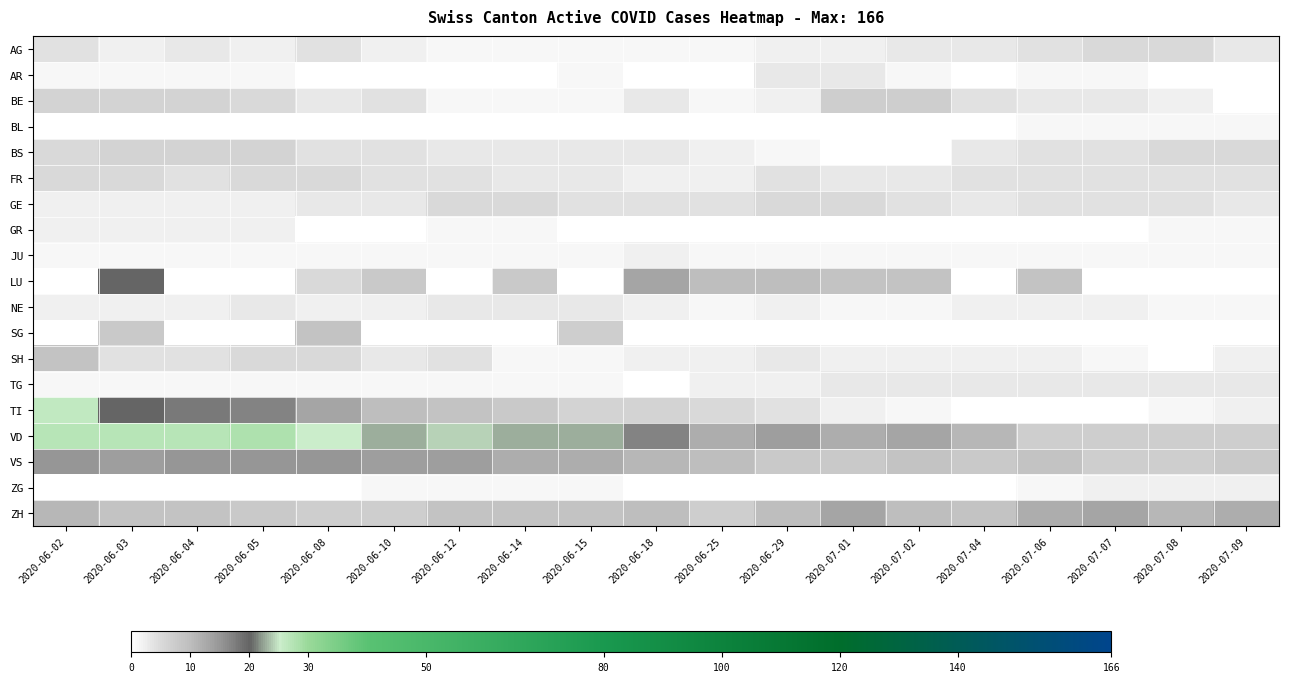

Reading right to left, what are all the values shown in this chart?

AG: 2020-07-09=3	2020-07-08=5	2020-07-07=5	2020-07-06=4	2020-07-04=3	2020-07-02=3	2020-07-01=2	2020-06-29=2	2020-06-25=1	2020-06-18=1	2020-06-15=1	2020-06-14=1	2020-06-12=1	2020-06-10=2	2020-06-08=4	2020-06-05=2	2020-06-04=3	2020-06-03=2	2020-06-02=4
AR: 2020-07-09=0	2020-07-08=0	2020-07-07=1	2020-07-06=1	2020-07-04=0	2020-07-02=1	2020-07-01=3	2020-06-29=3	2020-06-25=0	2020-06-18=0	2020-06-15=1	2020-06-14=0	2020-06-12=0	2020-06-10=0	2020-06-08=0	2020-06-05=1	2020-06-04=1	2020-06-03=1	2020-06-02=1
BE: 2020-07-09=0	2020-07-08=2	2020-07-07=3	2020-07-06=3	2020-07-04=4	2020-07-02=7	2020-07-01=7	2020-06-29=2	2020-06-25=1	2020-06-18=3	2020-06-15=1	2020-06-14=1	2020-06-12=1	2020-06-10=4	2020-06-08=3	2020-06-05=5	2020-06-04=6	2020-06-03=6	2020-06-02=6
BL: 2020-07-09=1	2020-07-08=1	2020-07-07=1	2020-07-06=1	2020-07-04=0	2020-07-02=0	2020-07-01=0	2020-06-29=0	2020-06-25=0	2020-06-18=0	2020-06-15=0	2020-06-14=0	2020-06-12=0	2020-06-10=0	2020-06-08=0	2020-06-05=0	2020-06-04=0	2020-06-03=0	2020-06-02=0
BS: 2020-07-09=5	2020-07-08=5	2020-07-07=4	2020-07-06=4	2020-07-04=3	2020-07-02=0	2020-07-01=0	2020-06-29=1	2020-06-25=2	2020-06-18=3	2020-06-15=3	2020-06-14=3	2020-06-12=3	2020-06-10=4	2020-06-08=4	2020-06-05=6	2020-06-04=6	2020-06-03=6	2020-06-02=5
FR: 2020-07-09=4	2020-07-08=4	2020-07-07=4	2020-07-06=4	2020-07-04=4	2020-07-02=3	2020-07-01=3	2020-06-29=4	2020-06-25=2	2020-06-18=2	2020-06-15=3	2020-06-14=3	2020-06-12=4	2020-06-10=4	2020-06-08=5	2020-06-05=5	2020-06-04=4	2020-06-03=5	2020-06-02=5
GE: 2020-07-09=3	2020-07-08=4	2020-07-07=4	2020-07-06=4	2020-07-04=3	2020-07-02=4	2020-07-01=5	2020-06-29=5	2020-06-25=4	2020-06-18=4	2020-06-15=4	2020-06-14=5	2020-06-12=5	2020-06-10=3	2020-06-08=3	2020-06-05=2	2020-06-04=2	2020-06-03=2	2020-06-02=2
GR: 2020-07-09=1	2020-07-08=1	2020-07-07=0	2020-07-06=0	2020-07-04=0	2020-07-02=0	2020-07-01=0	2020-06-29=0	2020-06-25=0	2020-06-18=0	2020-06-15=0	2020-06-14=1	2020-06-12=1	2020-06-10=0	2020-06-08=0	2020-06-05=2	2020-06-04=2	2020-06-03=2	2020-06-02=2
JU: 2020-07-09=1	2020-07-08=1	2020-07-07=1	2020-07-06=1	2020-07-04=1	2020-07-02=1	2020-07-01=1	2020-06-29=1	2020-06-25=1	2020-06-18=2	2020-06-15=1	2020-06-14=1	2020-06-12=1	2020-06-10=1	2020-06-08=1	2020-06-05=1	2020-06-04=1	2020-06-03=1	2020-06-02=1
LU: 2020-07-09=0	2020-07-08=0	2020-07-07=0	2020-07-06=9	2020-07-04=0	2020-07-02=9	2020-07-01=9	2020-06-29=10	2020-06-25=10	2020-06-18=13	2020-06-15=0	2020-06-14=8	2020-06-12=0	2020-06-10=8	2020-06-08=5	2020-06-05=0	2020-06-04=0	2020-06-03=20	2020-06-02=0
NE: 2020-07-09=1	2020-07-08=1	2020-07-07=2	2020-07-06=2	2020-07-04=2	2020-07-02=1	2020-07-01=1	2020-06-29=2	2020-06-25=1	2020-06-18=2	2020-06-15=3	2020-06-14=3	2020-06-12=3	2020-06-10=2	2020-06-08=2	2020-06-05=3	2020-06-04=2	2020-06-03=2	2020-06-02=2
SG: 2020-07-09=0	2020-07-08=0	2020-07-07=0	2020-07-06=0	2020-07-04=0	2020-07-02=0	2020-07-01=0	2020-06-29=0	2020-06-25=0	2020-06-18=0	2020-06-15=7	2020-06-14=0	2020-06-12=0	2020-06-10=0	2020-06-08=9	2020-06-05=0	2020-06-04=0	2020-06-03=8	2020-06-02=0
SH: 2020-07-09=2	2020-07-08=0	2020-07-07=1	2020-07-06=2	2020-07-04=2	2020-07-02=2	2020-07-01=2	2020-06-29=3	2020-06-25=2	2020-06-18=2	2020-06-15=1	2020-06-14=1	2020-06-12=4	2020-06-10=3	2020-06-08=5	2020-06-05=5	2020-06-04=4	2020-06-03=4	2020-06-02=9
TG: 2020-07-09=3	2020-07-08=3	2020-07-07=3	2020-07-06=3	2020-07-04=3	2020-07-02=3	2020-07-01=3	2020-06-29=2	2020-06-25=2	2020-06-18=0	2020-06-15=1	2020-06-14=1	2020-06-12=1	2020-06-10=1	2020-06-08=1	2020-06-05=1	2020-06-04=1	2020-06-03=1	2020-06-02=1
TI: 2020-07-09=2	2020-07-08=1	2020-07-07=0	2020-07-06=0	2020-07-04=0	2020-07-02=1	2020-07-01=2	2020-06-29=4	2020-06-25=5	2020-06-18=6	2020-06-15=6	2020-06-14=8	2020-06-12=9	2020-06-10=10	2020-06-08=13	2020-06-05=17	2020-06-04=18	2020-06-03=20	2020-06-02=26
VD: 2020-07-09=7	2020-07-08=7	2020-07-07=7	2020-07-06=7	2020-07-04=11	2020-07-02=13	2020-07-01=12	2020-06-29=14	2020-06-25=12	2020-06-18=17	2020-06-15=23	2020-06-14=23	2020-06-12=24	2020-06-10=23	2020-06-08=25	2020-06-05=28	2020-06-04=27	2020-06-03=27	2020-06-02=27
VS: 2020-07-09=8	2020-07-08=7	2020-07-07=7	2020-07-06=9	2020-07-04=8	2020-07-02=9	2020-07-01=8	2020-06-29=8	2020-06-25=10	2020-06-18=11	2020-06-15=12	2020-06-14=12	2020-06-12=14	2020-06-10=14	2020-06-08=15	2020-06-05=15	2020-06-04=15	2020-06-03=14	2020-06-02=15
ZG: 2020-07-09=2	2020-07-08=2	2020-07-07=2	2020-07-06=1	2020-07-04=0	2020-07-02=0	2020-07-01=0	2020-06-29=0	2020-06-25=0	2020-06-18=0	2020-06-15=1	2020-06-14=1	2020-06-12=1	2020-06-10=1	2020-06-08=0	2020-06-05=0	2020-06-04=0	2020-06-03=0	2020-06-02=0
ZH: 2020-07-09=12	2020-07-08=11	2020-07-07=13	2020-07-06=12	2020-07-04=9	2020-07-02=10	2020-07-01=13	2020-06-29=10	2020-06-25=7	2020-06-18=10	2020-06-15=9	2020-06-14=9	2020-06-12=9	2020-06-10=7	2020-06-08=7	2020-06-05=8	2020-06-04=9	2020-06-03=9	2020-06-02=11